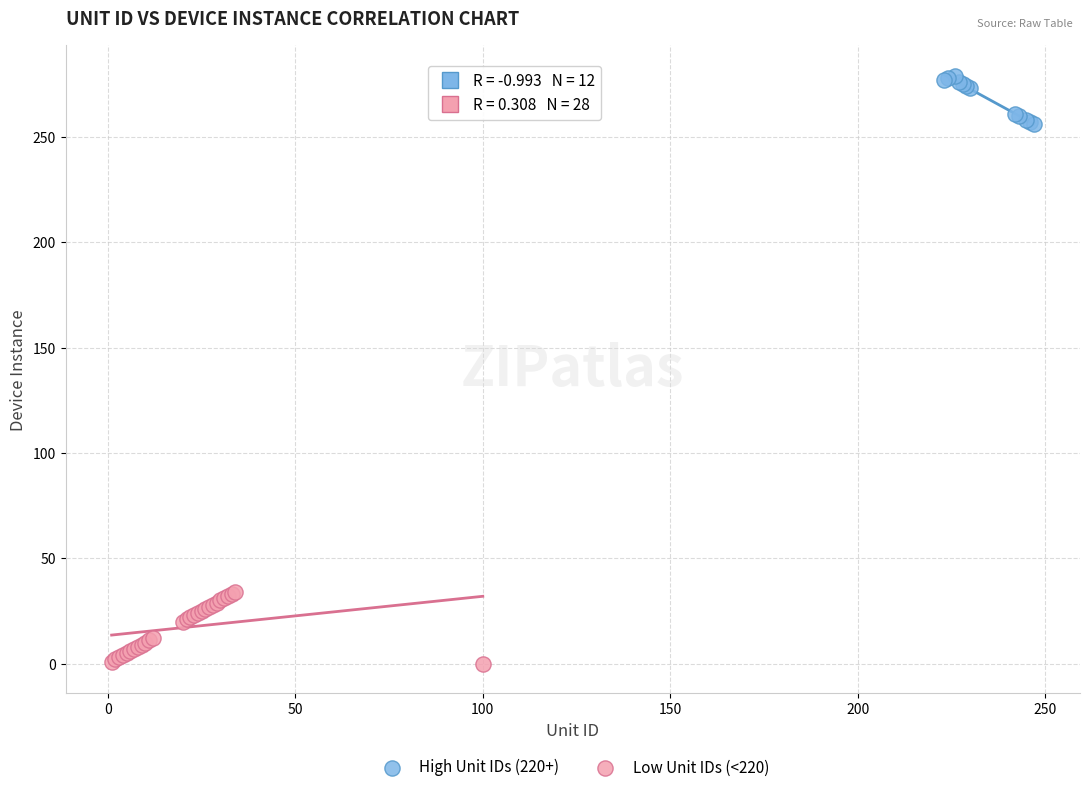

Which series reaches the minimum Y coordinate?

Low Unit IDs (<220)